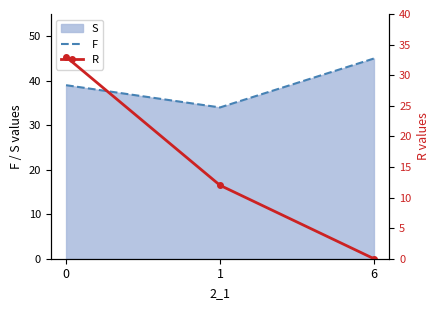

Reading left to right, list all the values displayed in this chart.

F: 39	34	45
R: 33	12	0